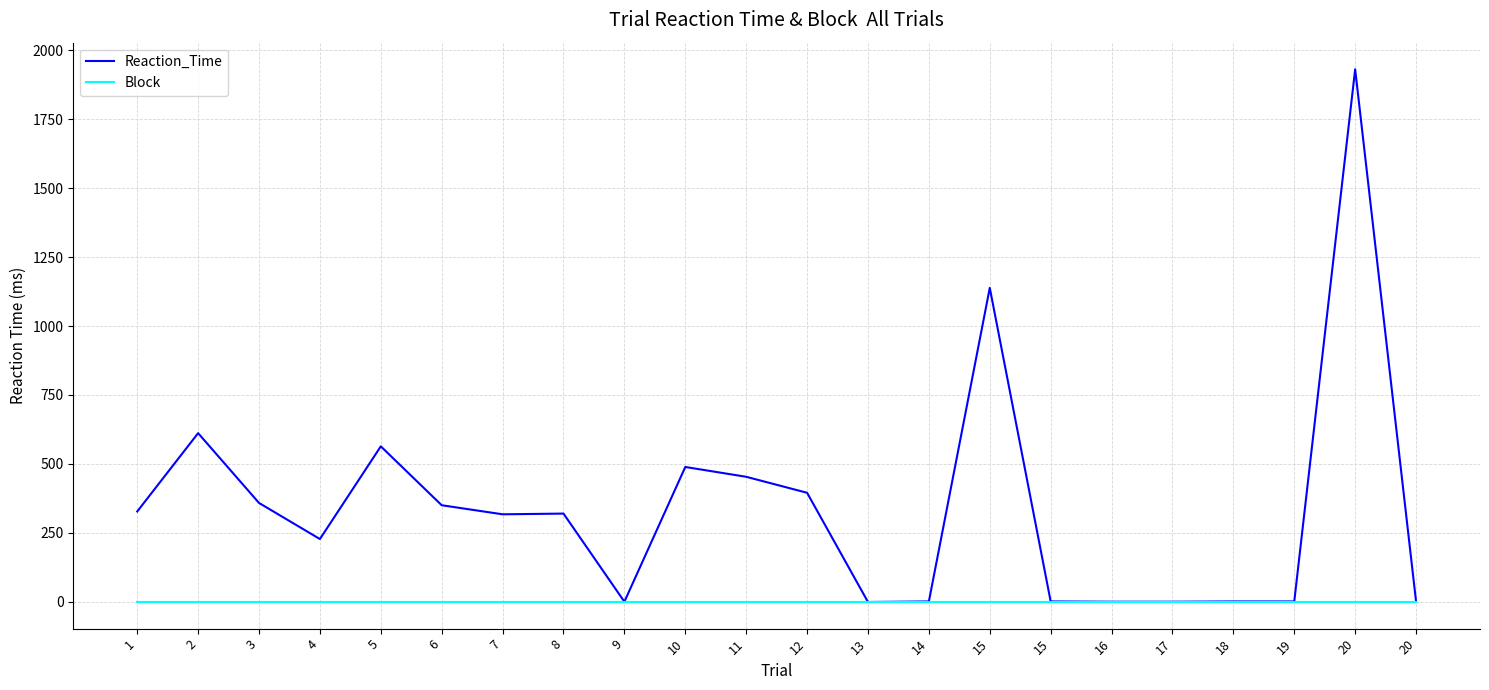

How many times do Reaction_Time and Block cross each other?

2